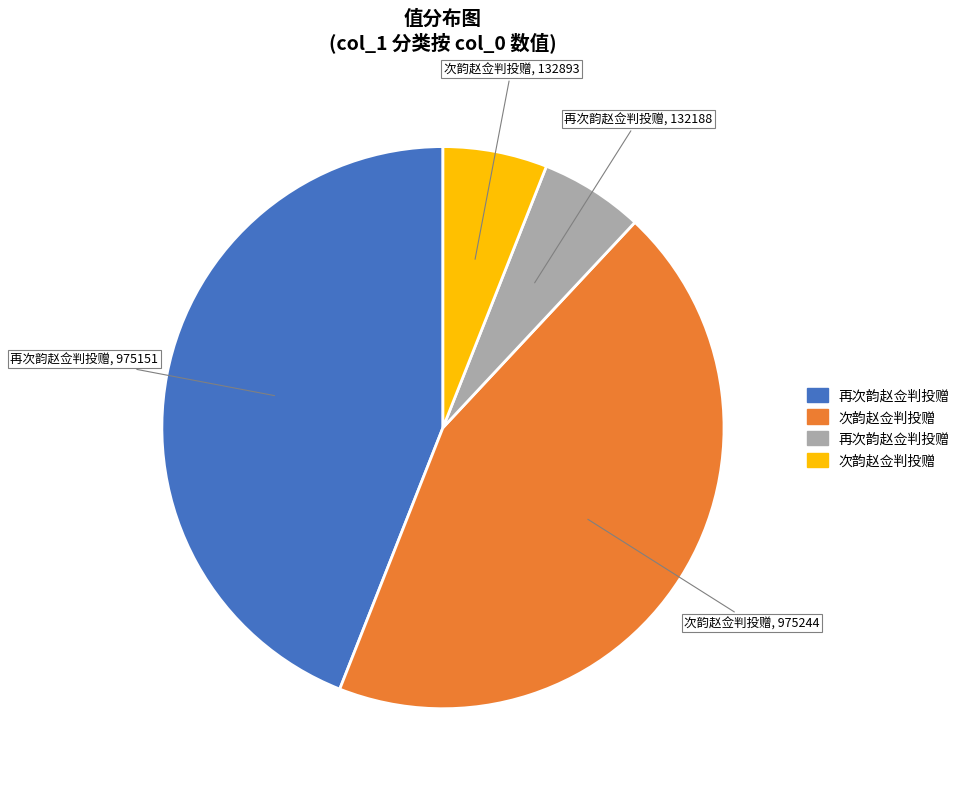

How many segments does this pie chart have?

4